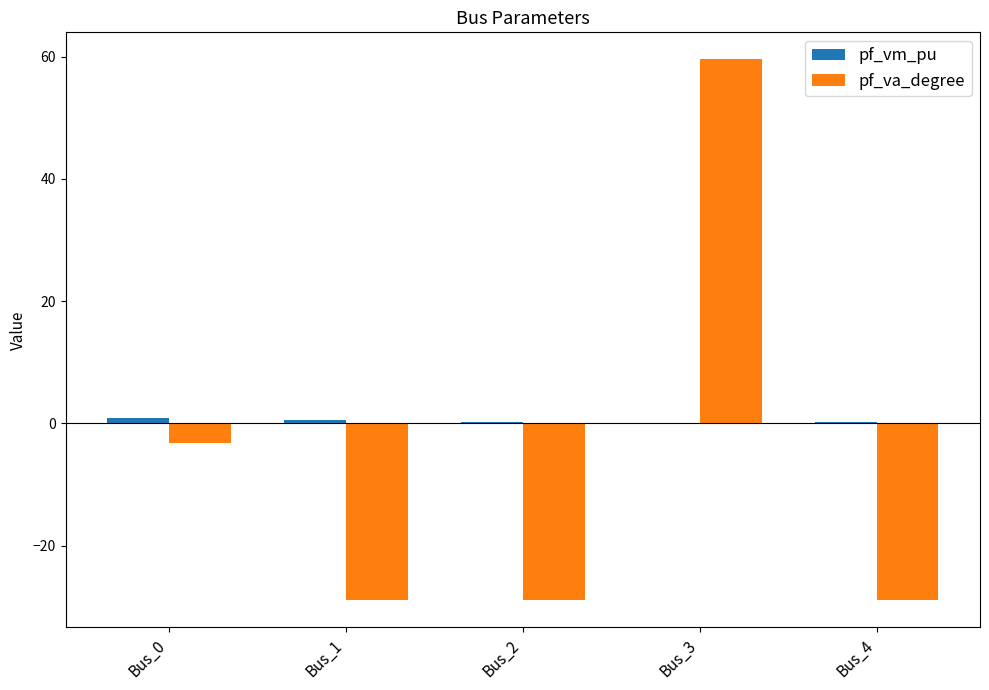

At which label is pf_va_degree closest to 15?

Bus_0